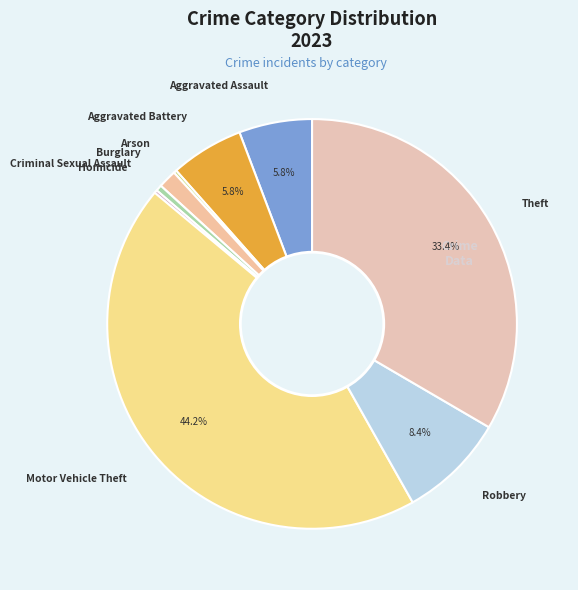

True or false: Aggravated Battery accounts for 6% of the total.

True